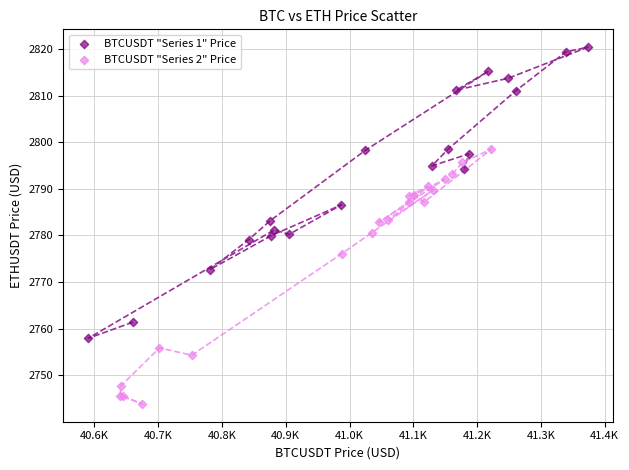

Which series has the widest spread of Y values?

BTCUSDT "Series 1" Price